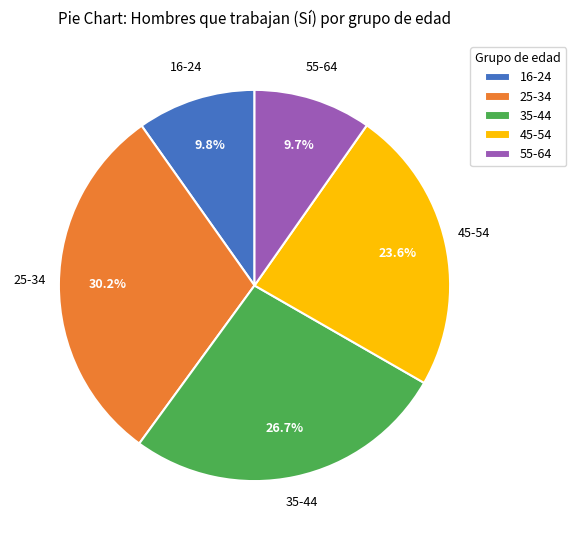

What is the largest slice in the pie chart?

25-34